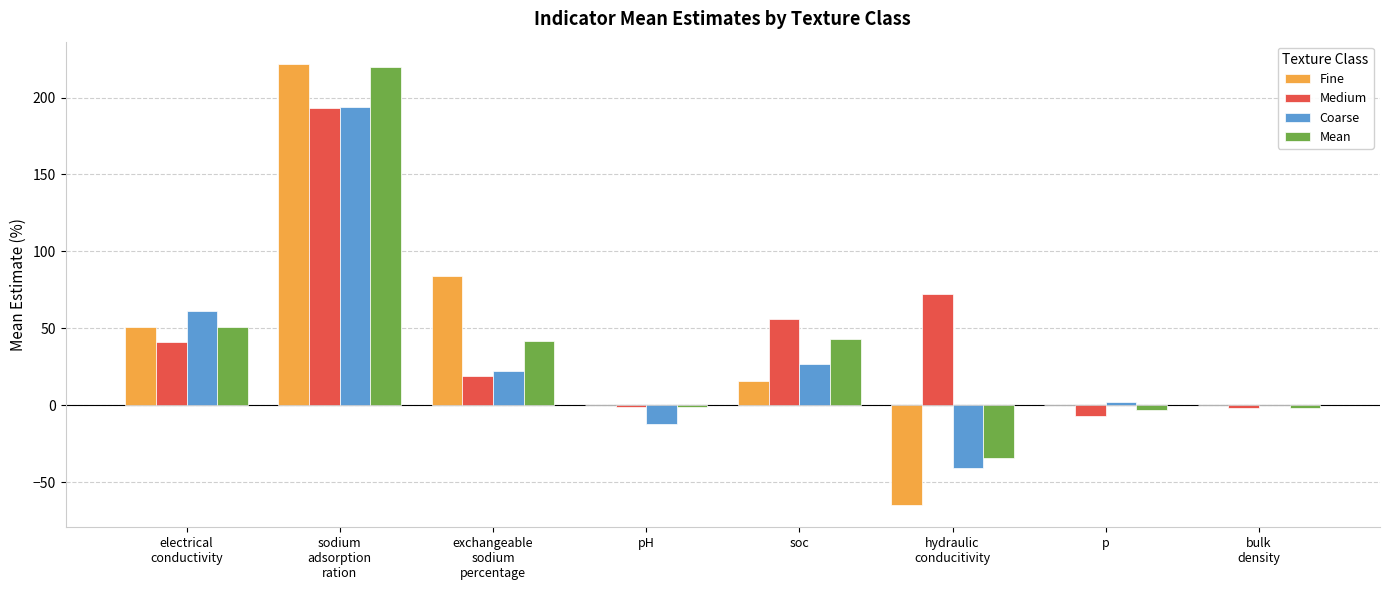

What is the average value of the Medium series?

46